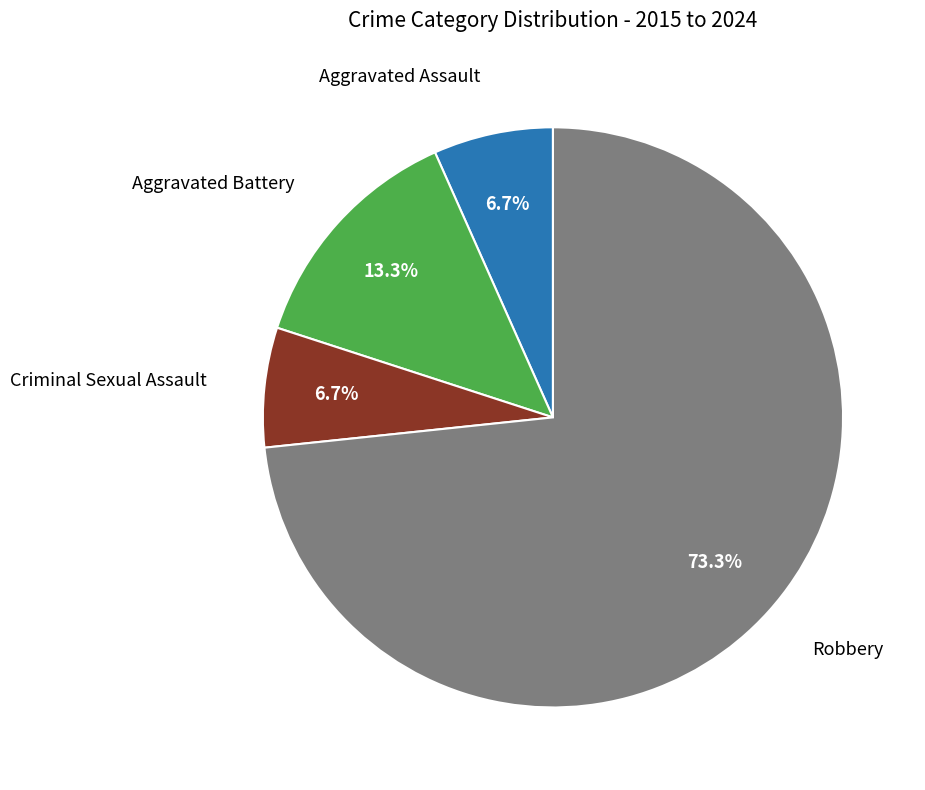

Is there any slice that represents more than half of the pie?

Yes